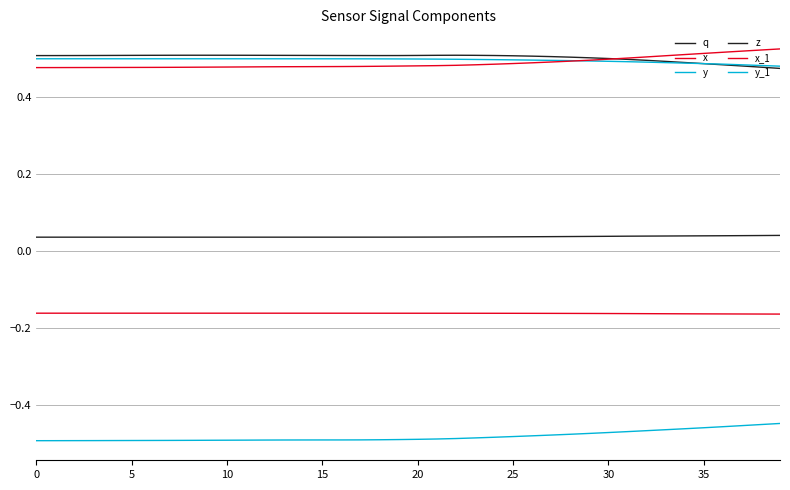

What is the minimum value for y?

0.5